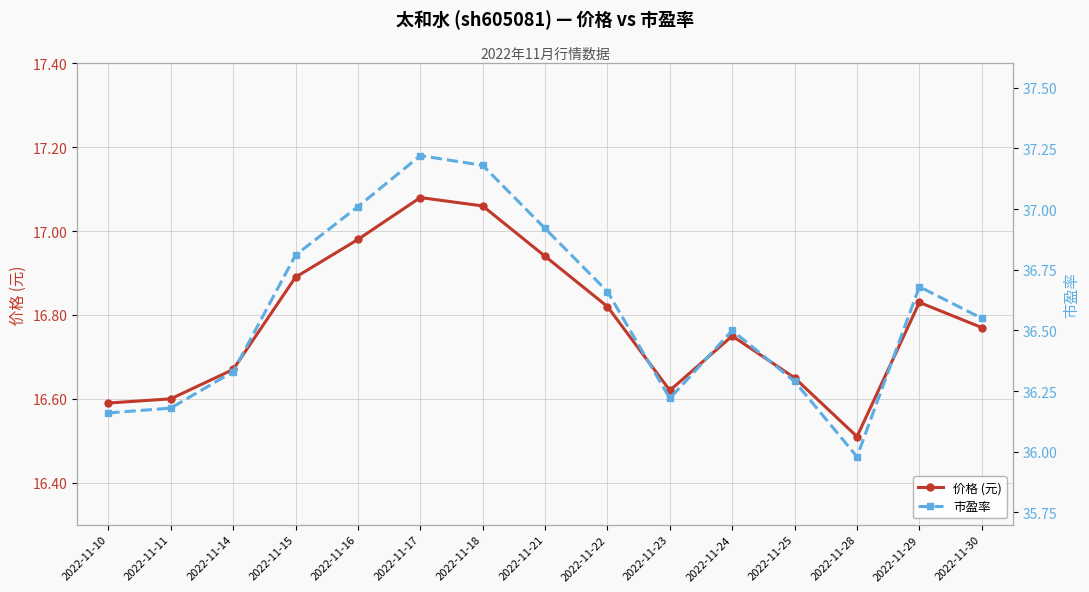

At which category does 价格 (元) reach its first local peak?

2022-11-17